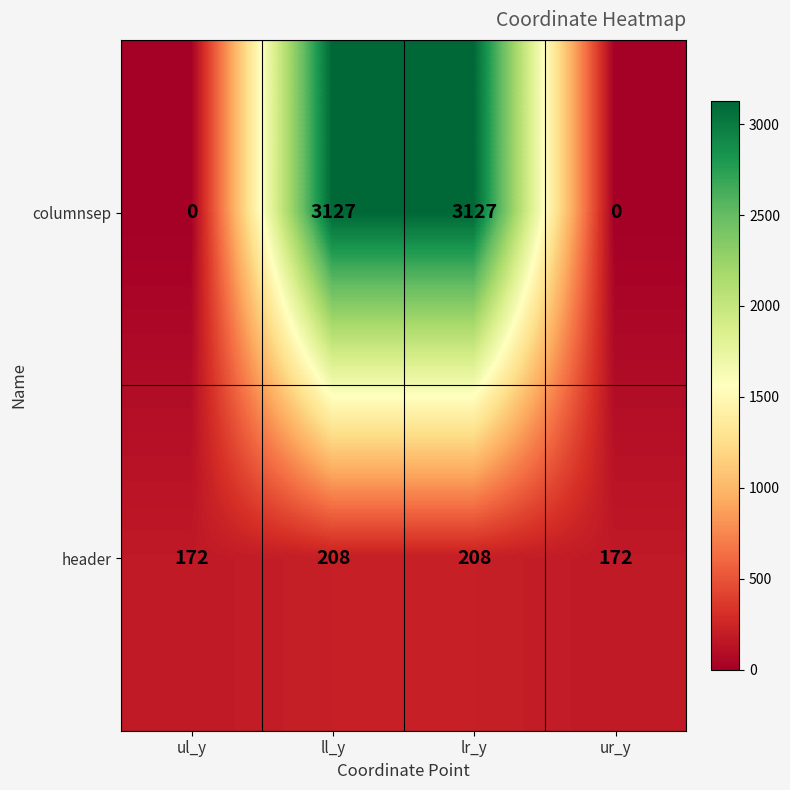

Reading left to right, what are all the values shown in this chart?

columnsep: 0	3127	3127	0
header: 172	208	208	172